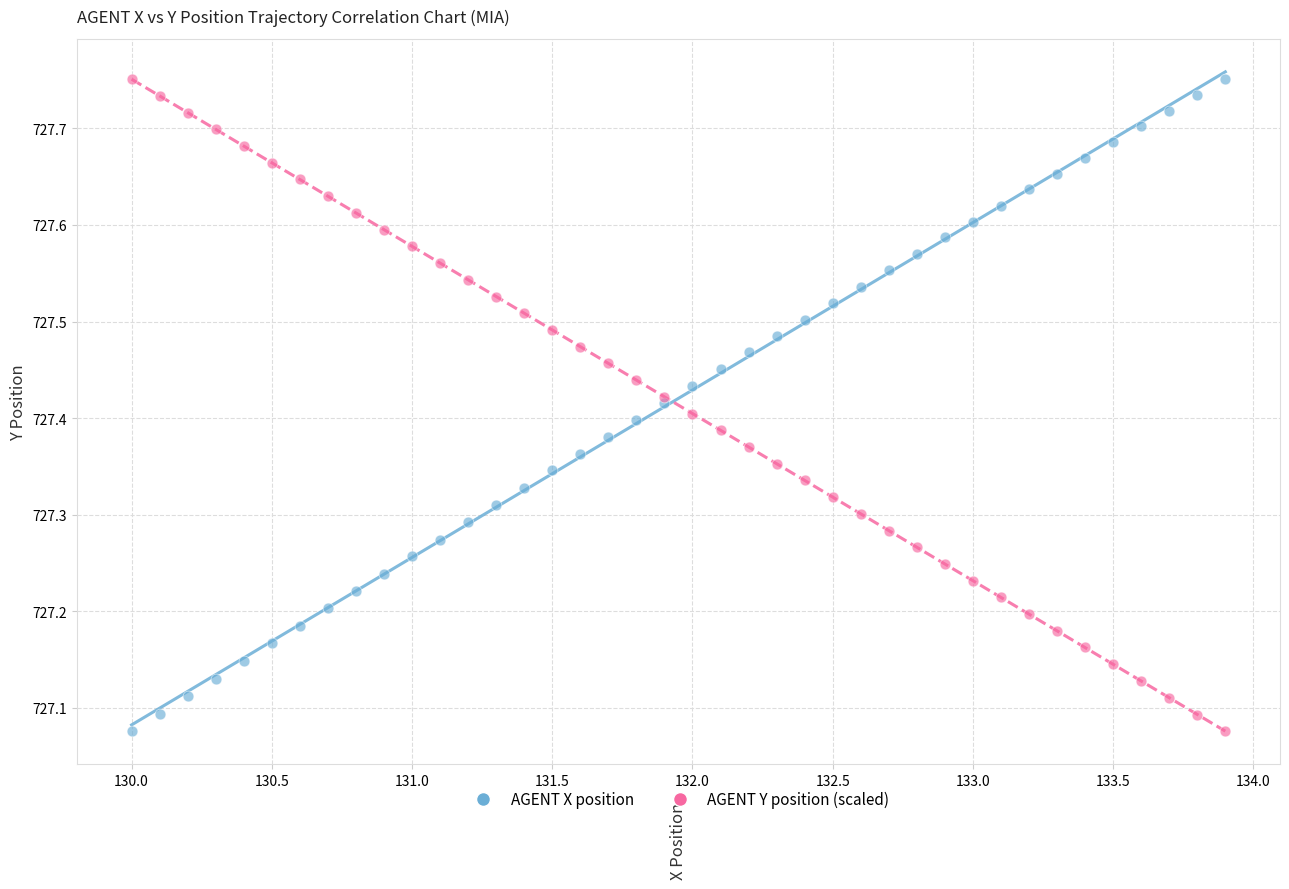

What is the X range (max minus min) for the scatter plot?

3.9